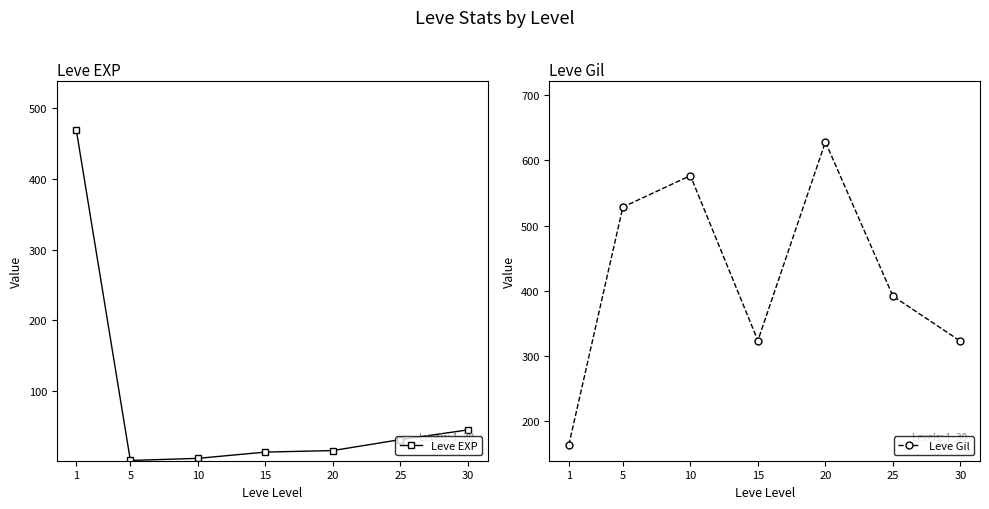

The Leve EXP series shows 468.5 at 1. True or false?

True